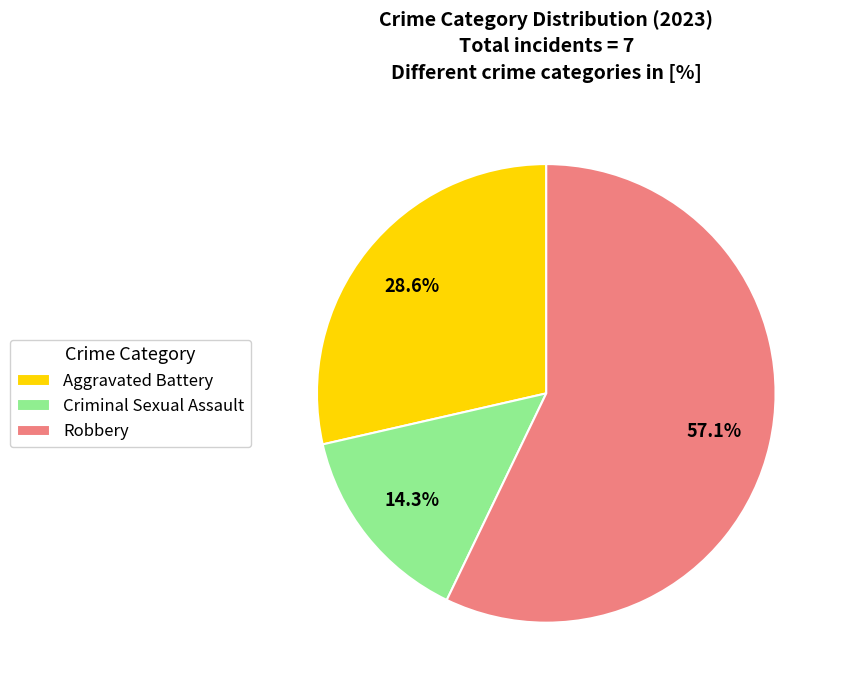

Approximately how many times larger is the value at Aggravated Battery compared to Robbery?

0.5